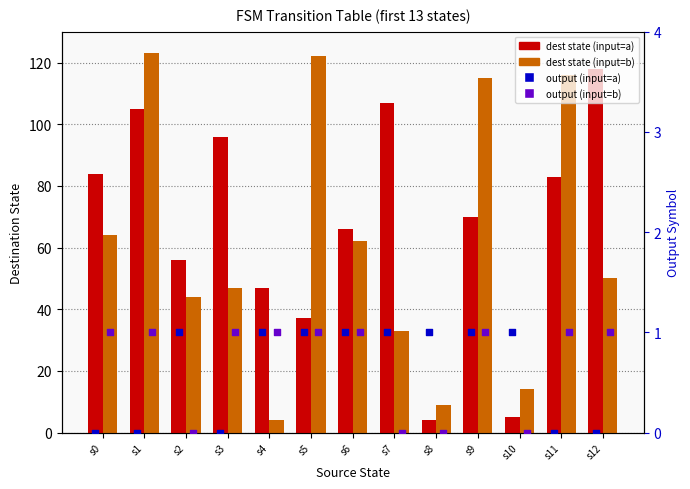

Which series has the largest total across all categories?

dest state (input=a)